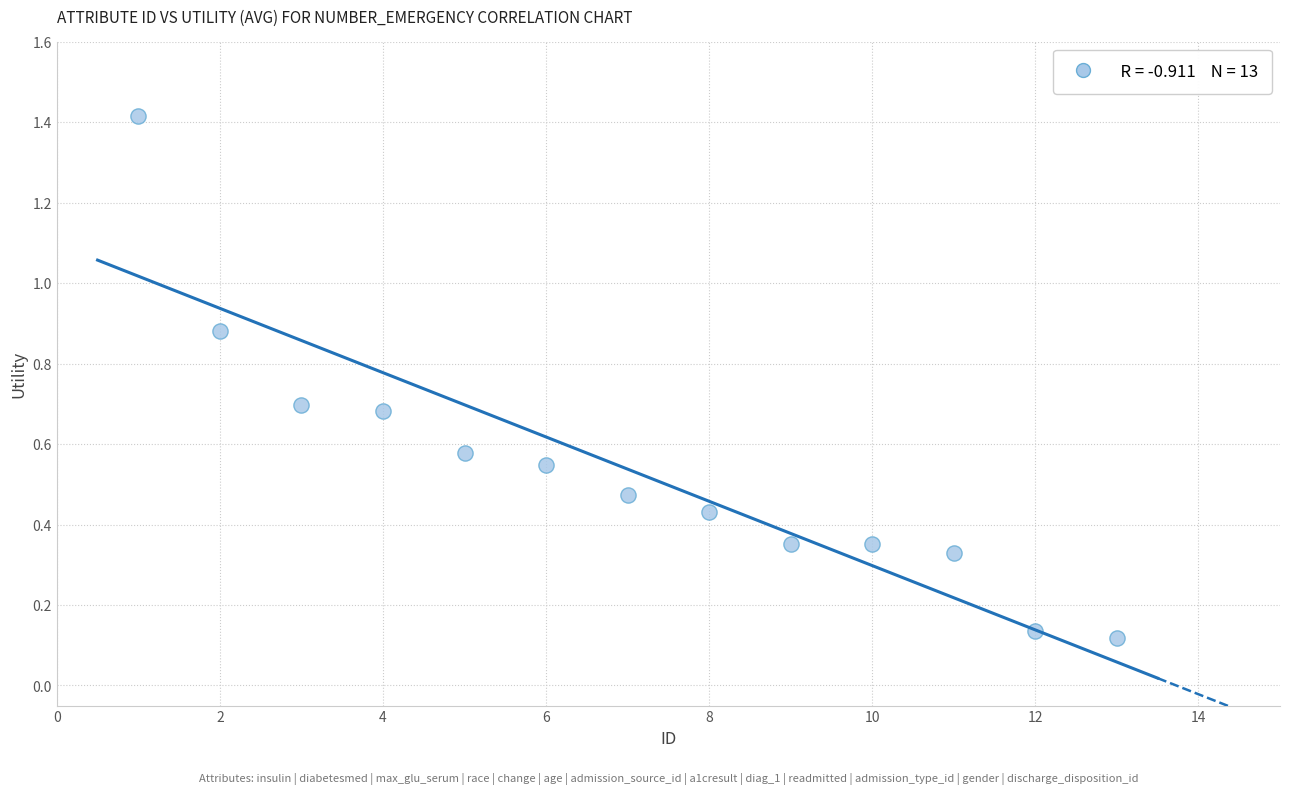

What is the range of X values (max minus min)?

12.0